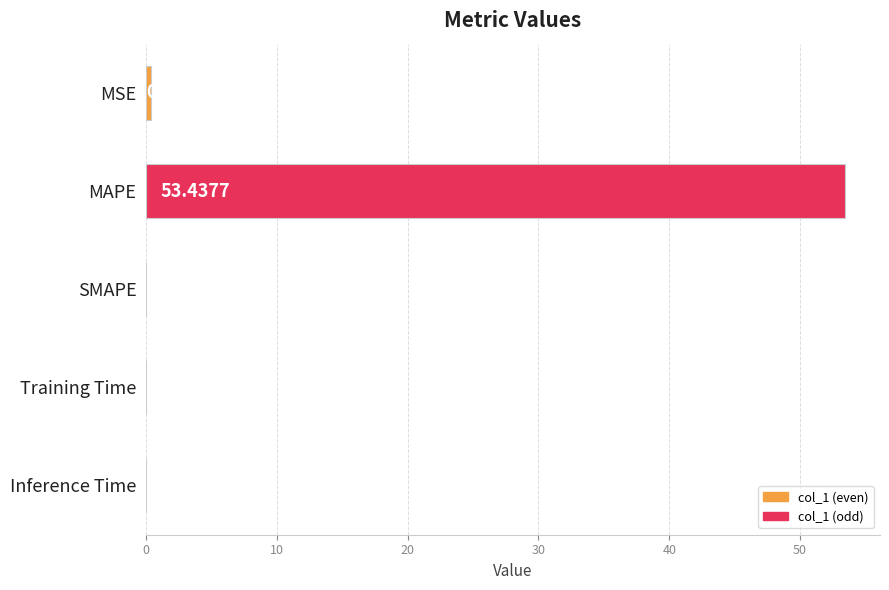

What is the sum of the values at SMAPE and MAPE?

53.4